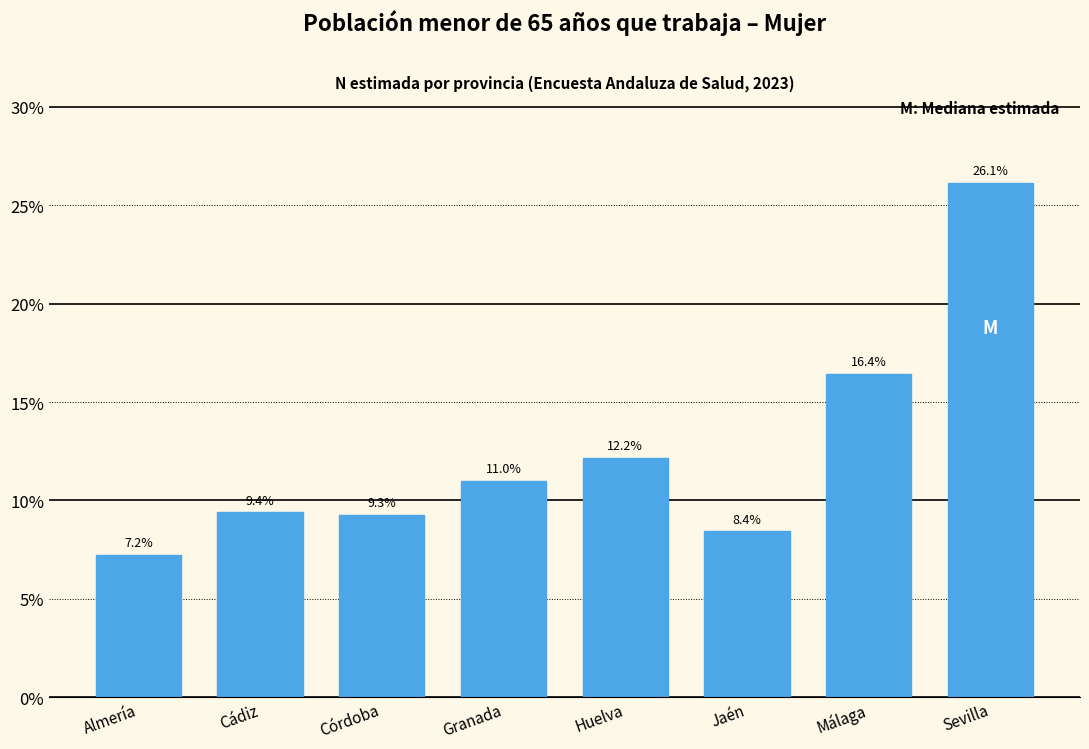

Reading left to right, list all the values displayed in this chart.

7.2	9.4	9.3	11.0	12.2	8.4	16.4	26.1